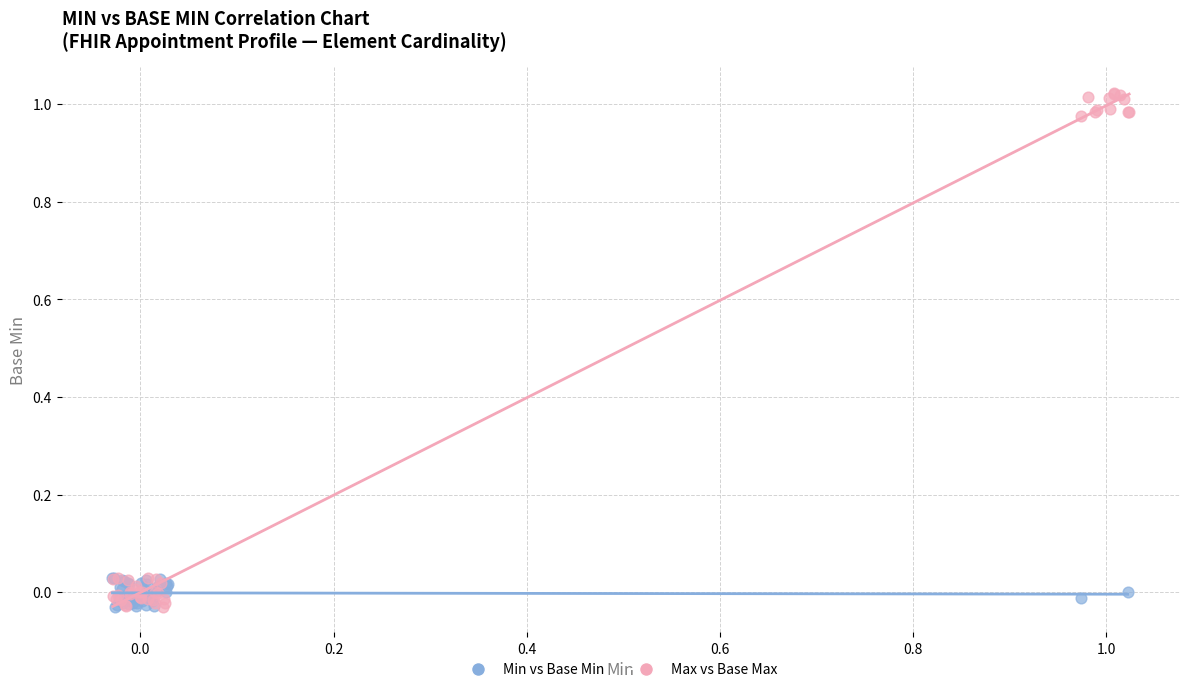

Which series contains the highest Y value?

Max vs Base Max